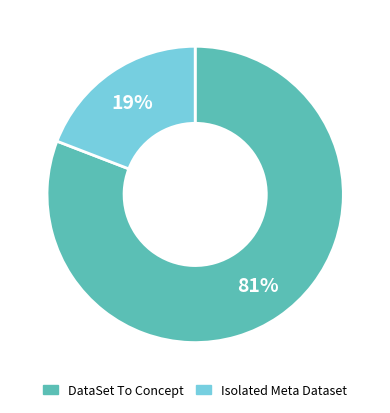

Is there any slice that represents more than half of the pie?

Yes